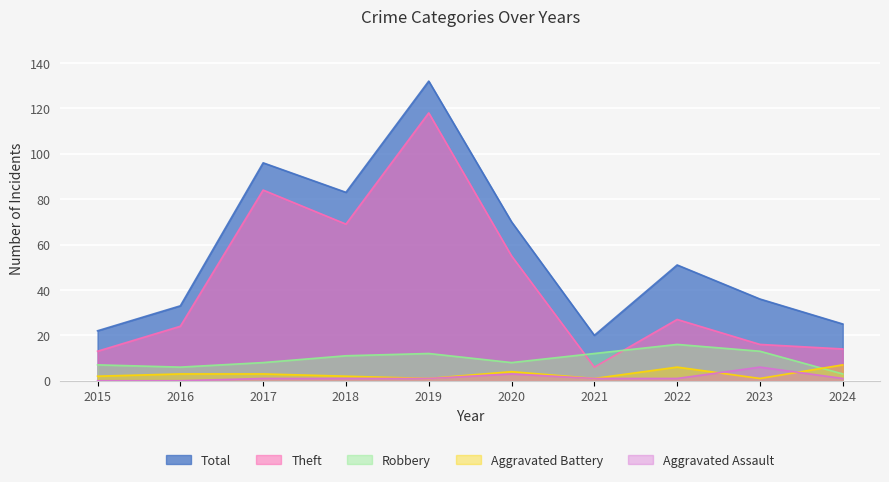

What is the average value of the Robbery series?

10